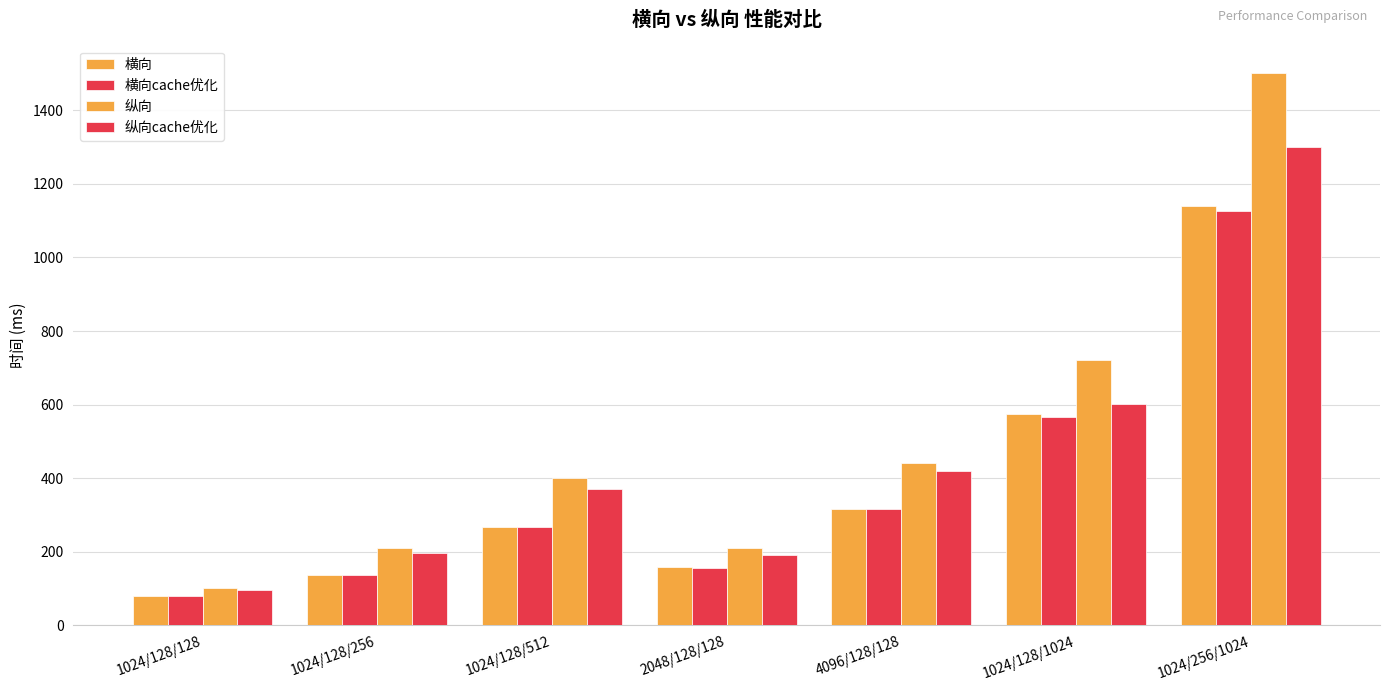

At 2048/128/128, list the series in order from largest to smallest.

纵向, 纵向cache优化, 横向, 横向cache优化